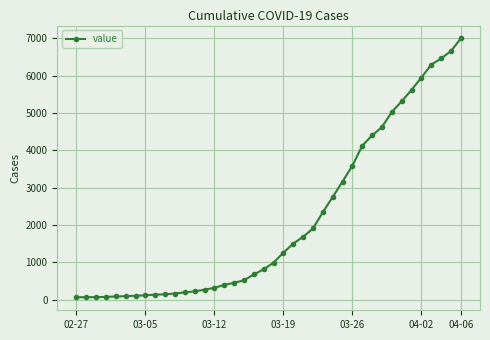

What is the maximum value shown in the chart?

6994